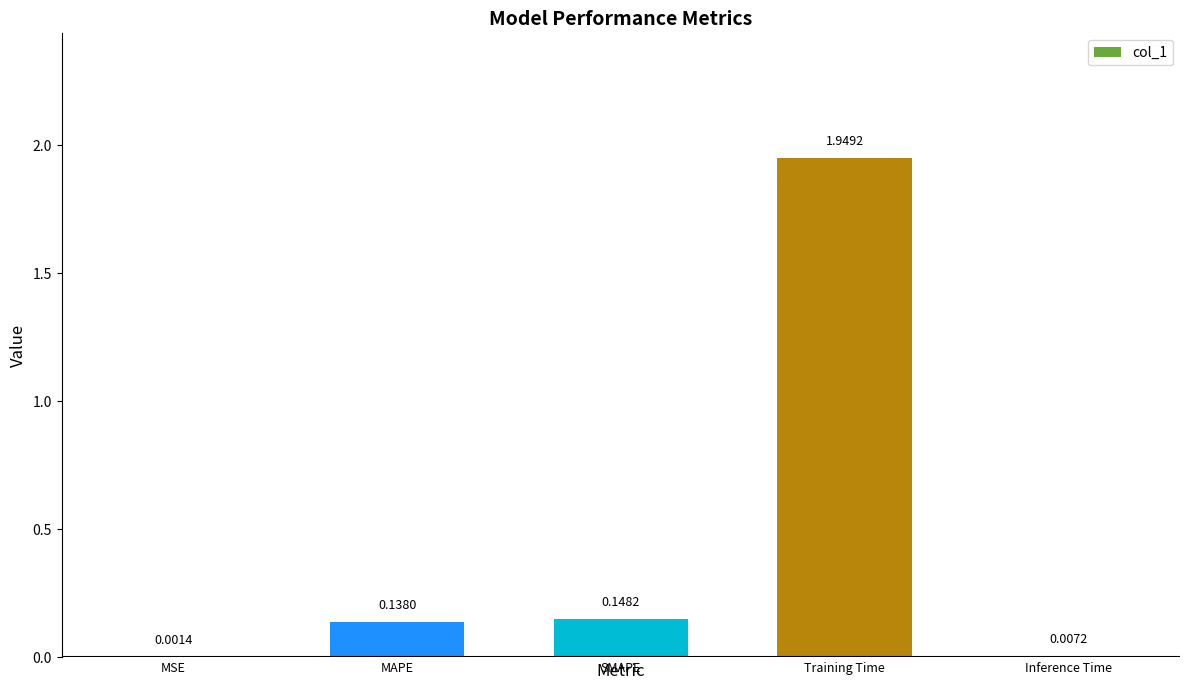

What is the sum of all values?

2.2